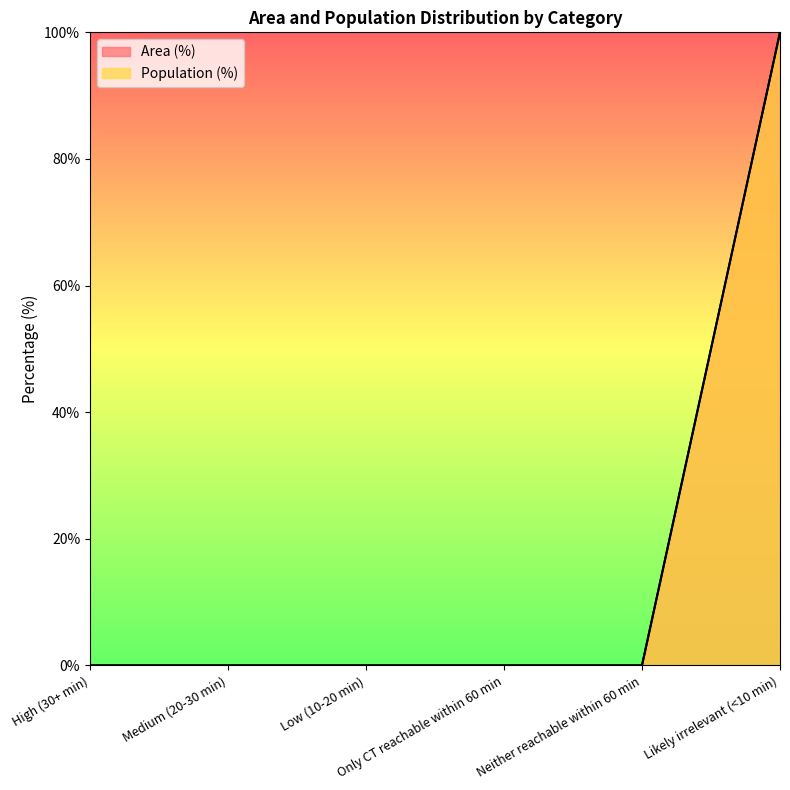

Which has a higher value, Low (10-20 min) or Likely irrelevant (<10 min)?

Likely irrelevant (<10 min)